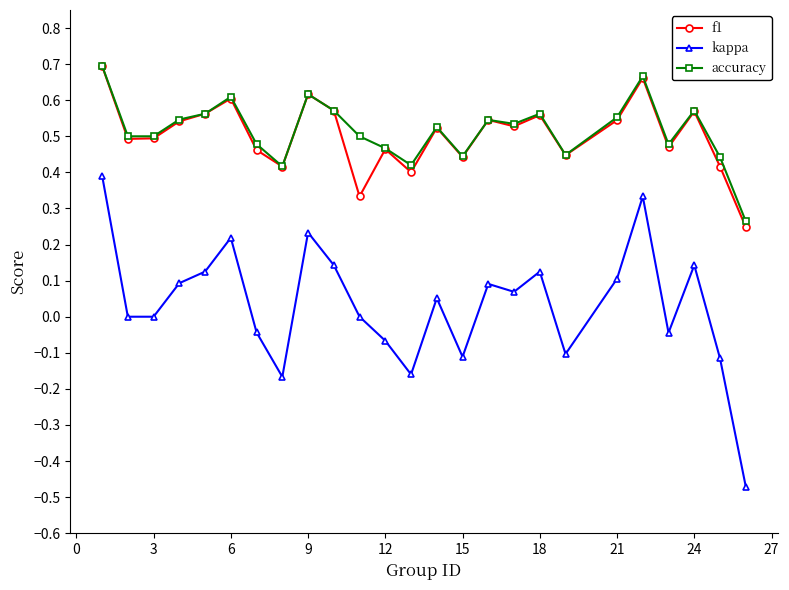

True or false: kappa and f1 intersect in this chart.

False